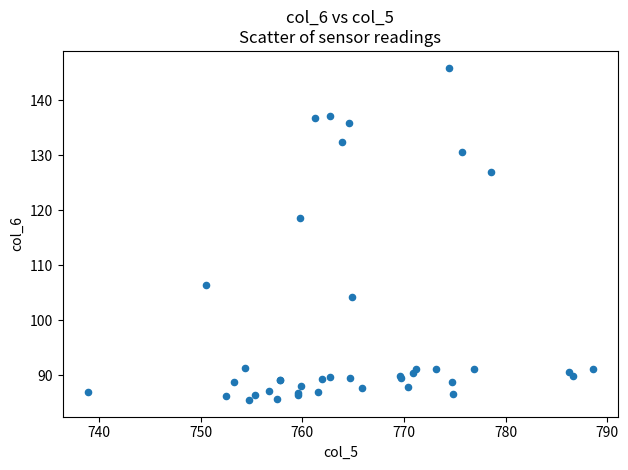

What Y value in the scatter plot is closest to 115?

118.6